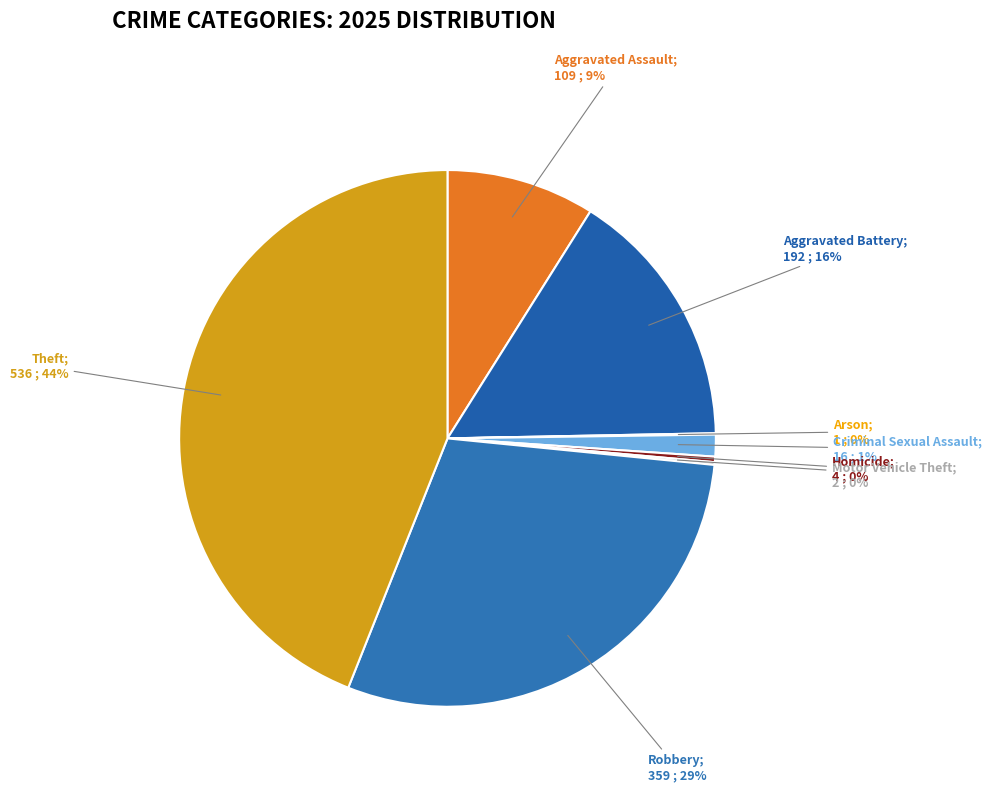

Does any single category account for the majority?

No